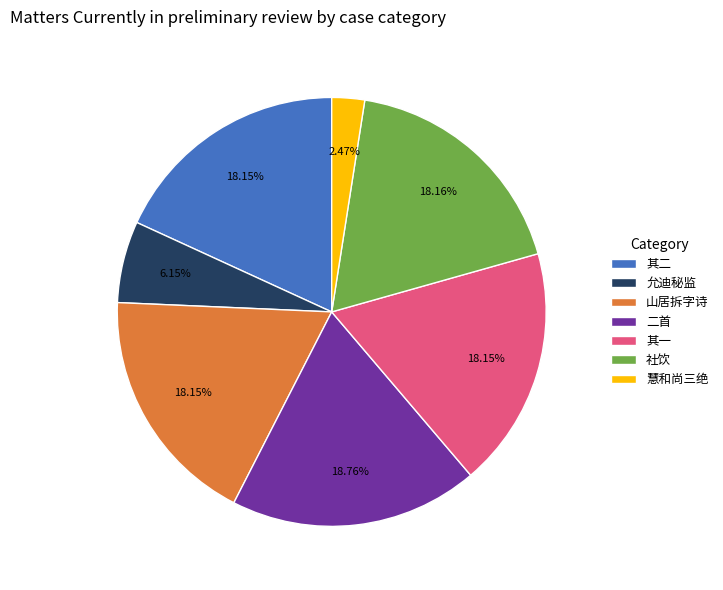

Approximately how many times larger is the value at 山居拆字诗 compared to 其二?

1.0